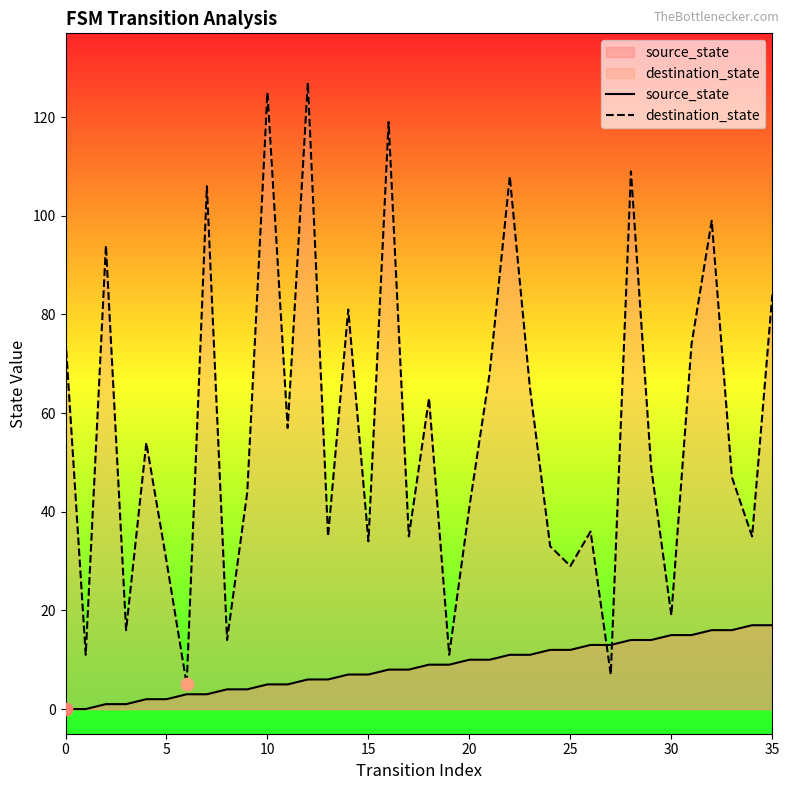

At how many categories does at least one series exceed 25?

29